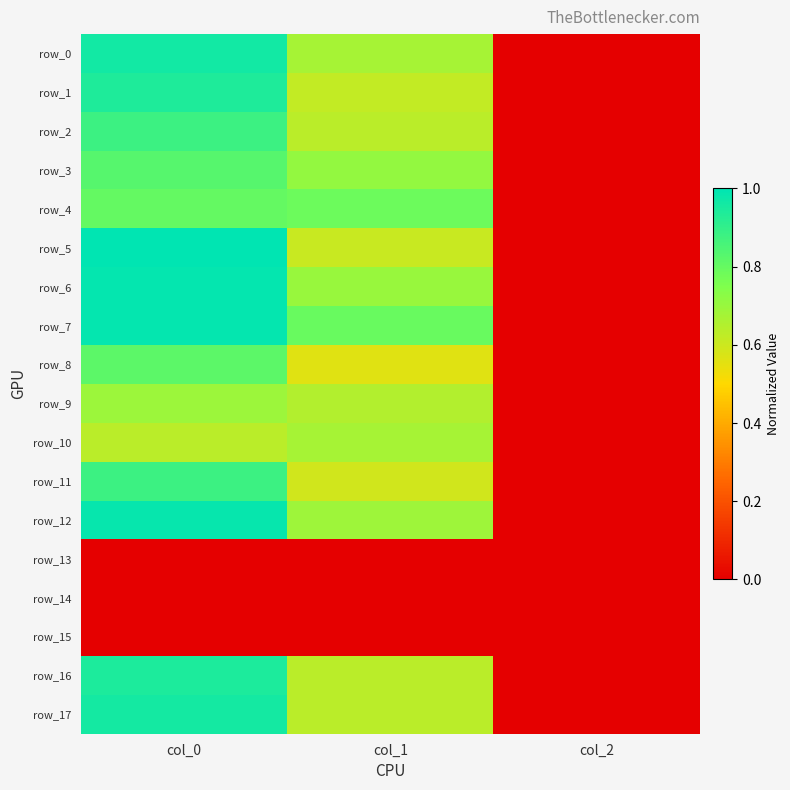

Where is row_13 nearest to the value 0?

col_0